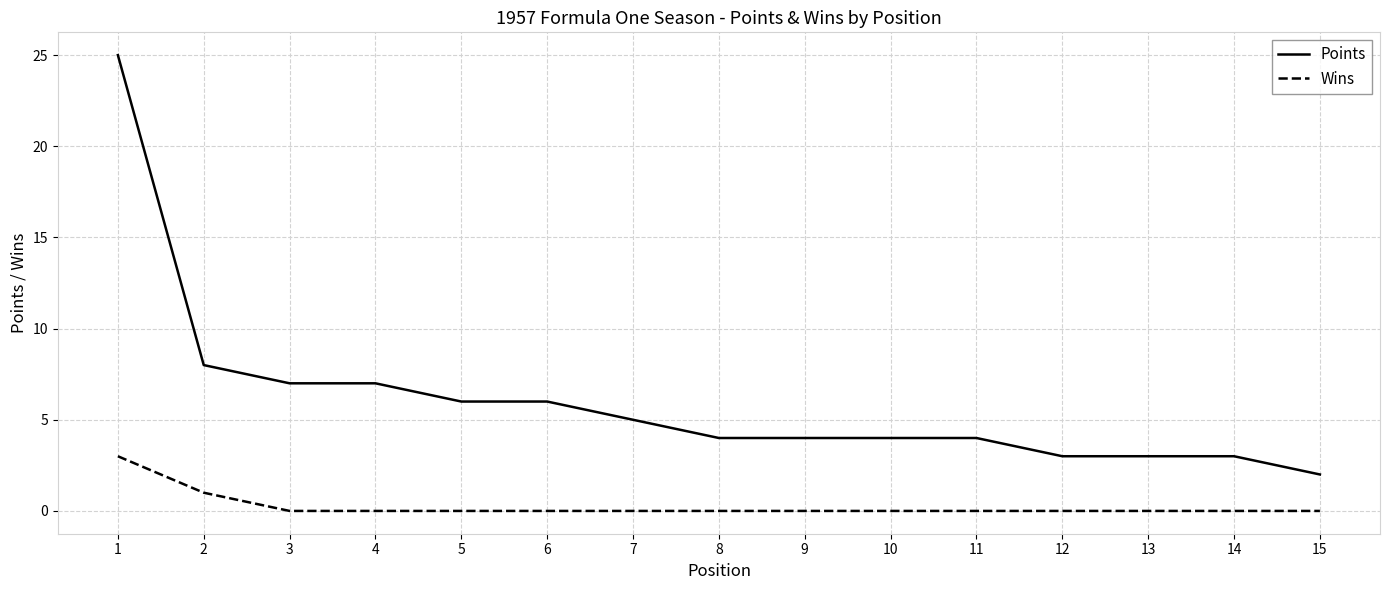

Which series has the largest range (max minus min)?

Points